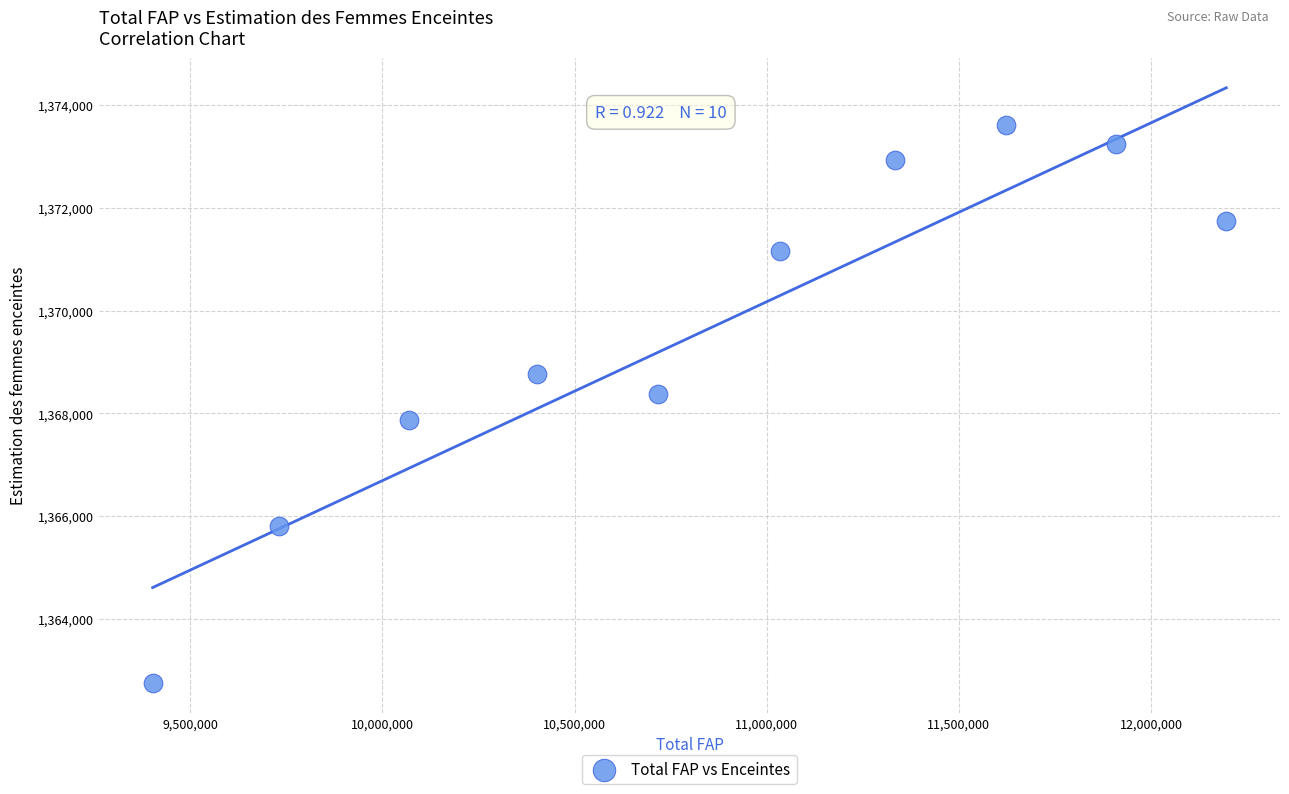

What is the range of X values (max minus min)?

2794000.0